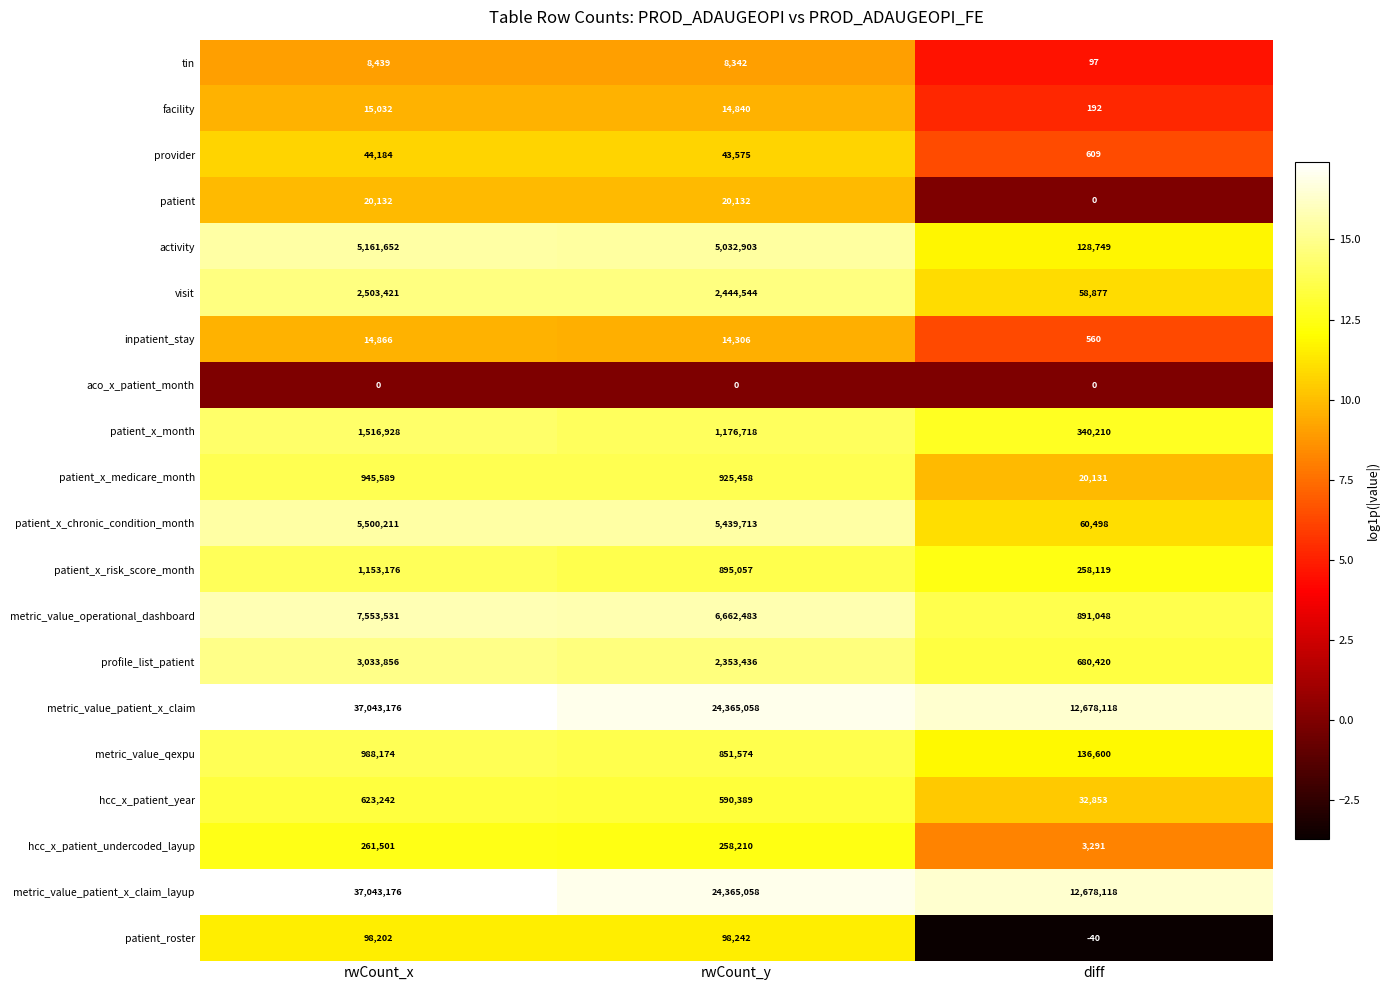

What is the spread (max minus min) of values at rwCount_x?

37043176